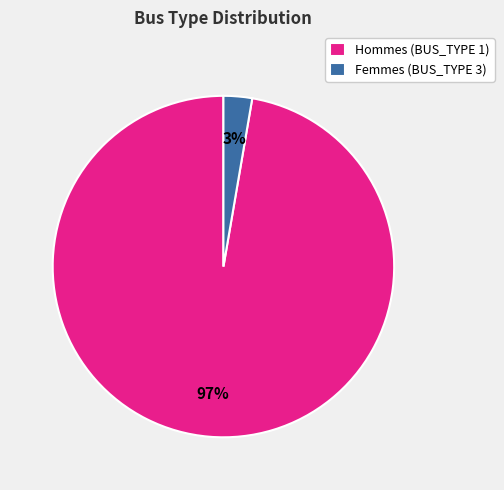

Is there any slice that represents more than half of the pie?

Yes